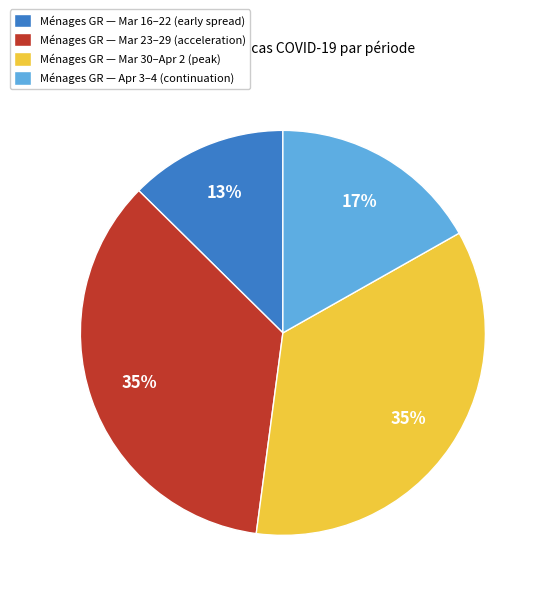

Is Ménages GR — Mar 30–Apr 2 (peak) the majority of the pie?

No